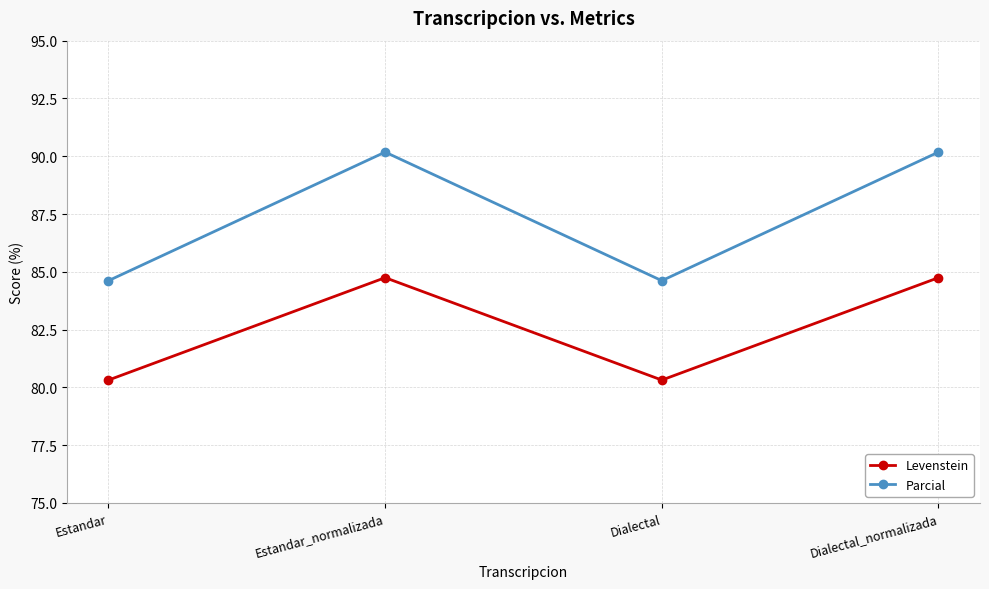

Which series changed the most between Dialectal and Dialectal_normalizada?

Parcial